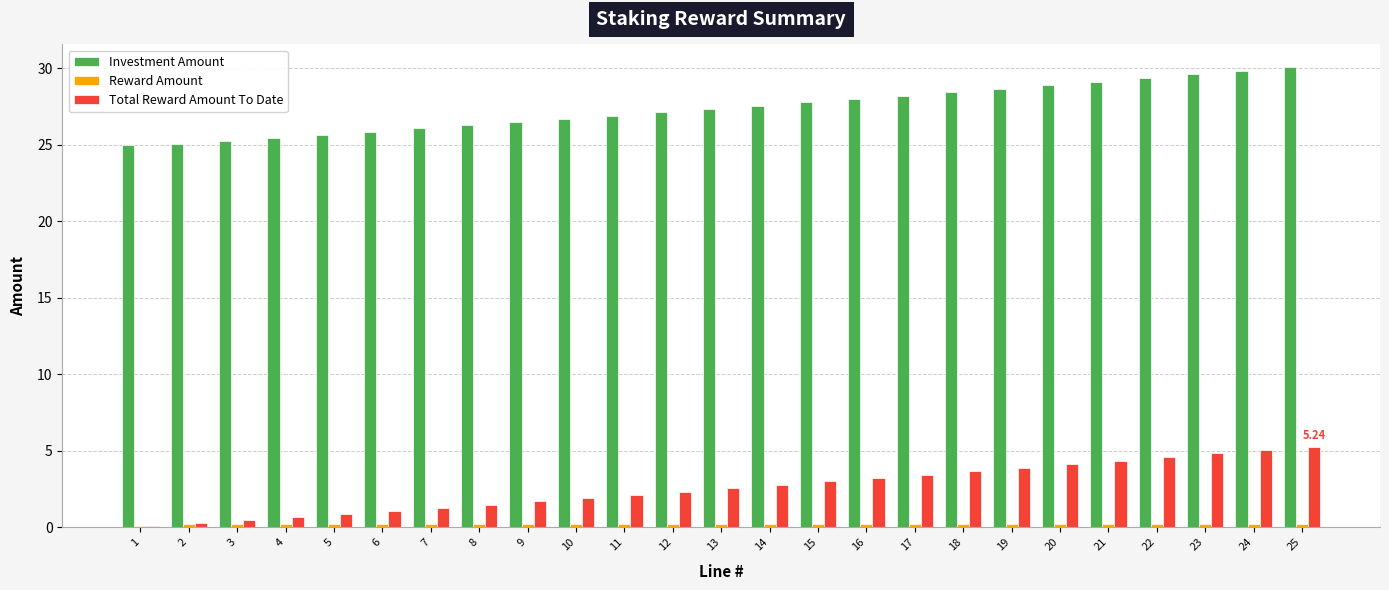

Which series has the largest total across all categories?

Investment Amount